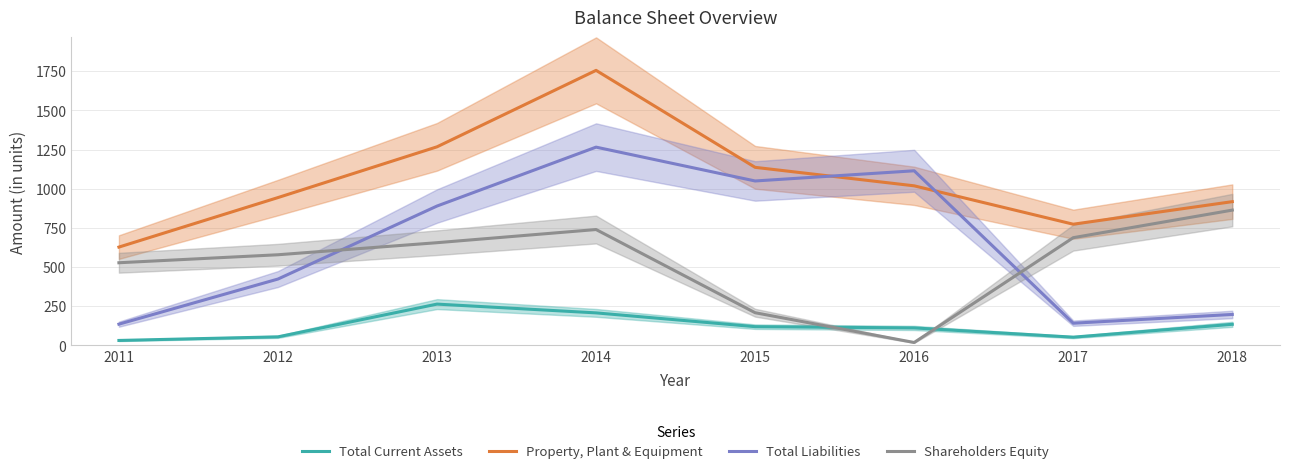

What is the lowest value of the Shareholders Equity series?

19